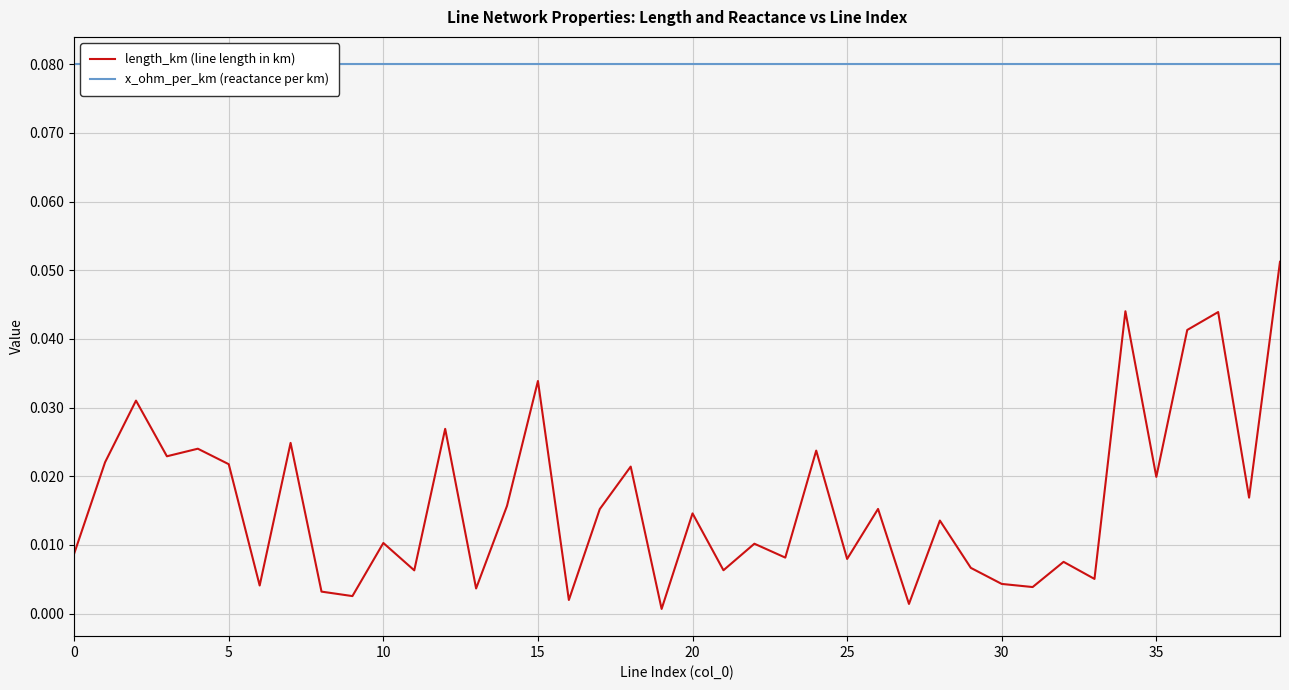

What is the spread (max minus min) of values at 30?

0.1